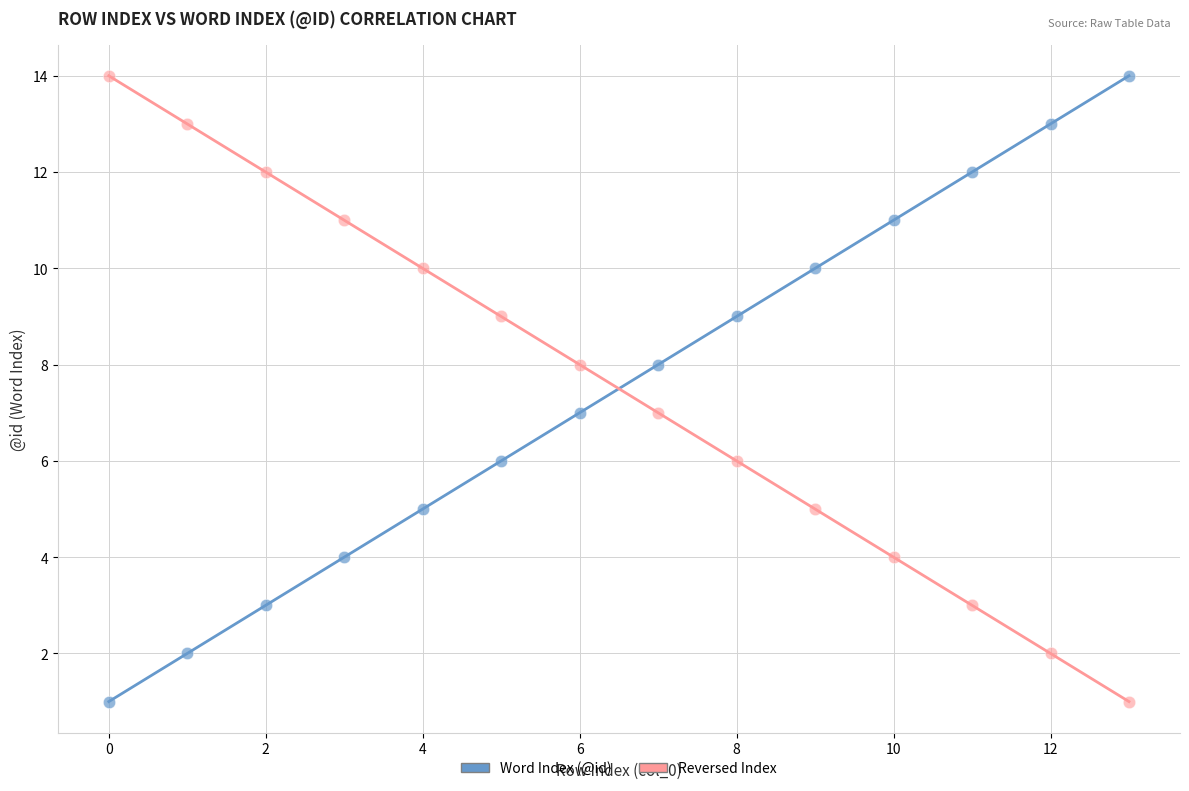

Count the number of points in this scatter plot.

28